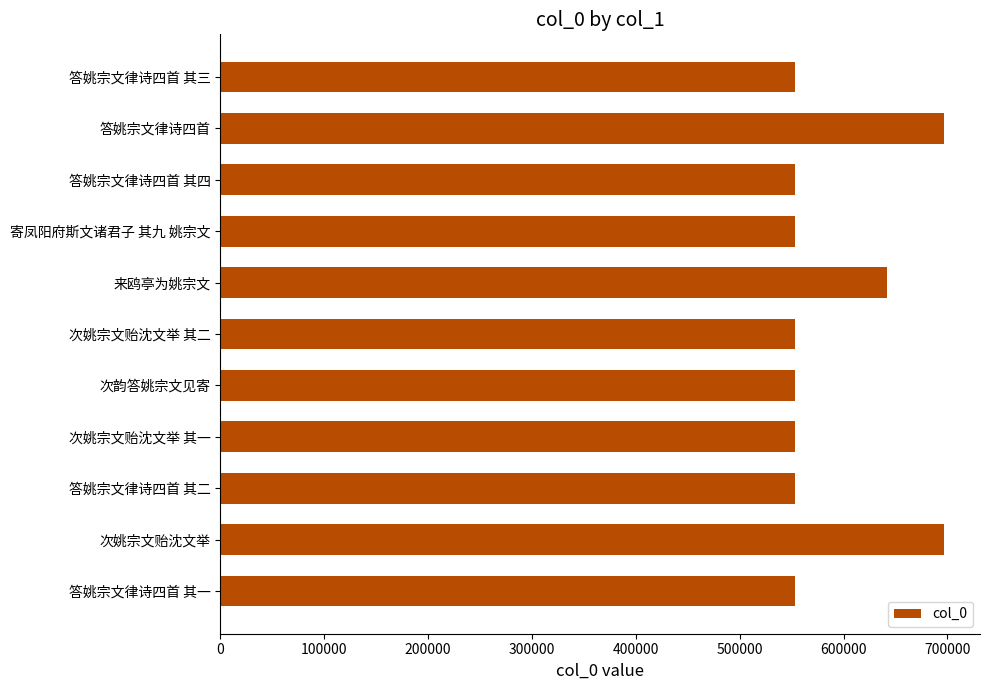

What is the ratio of the value at 答姚宗文律诗四首 其二 to the value at 次姚宗文贻沈文举?

0.8